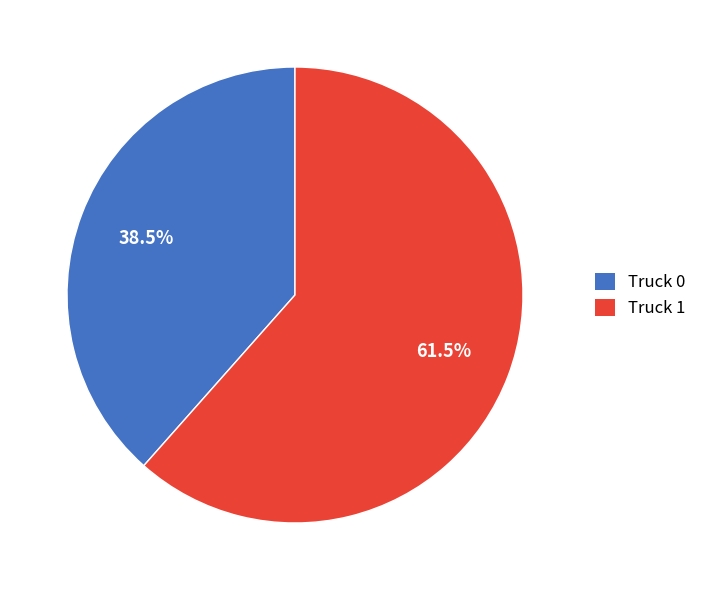

Which slice is the largest?

Truck 1